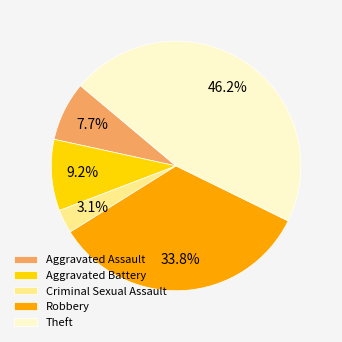

Approximately how many times larger is the value at Theft compared to Aggravated Battery?

5.0